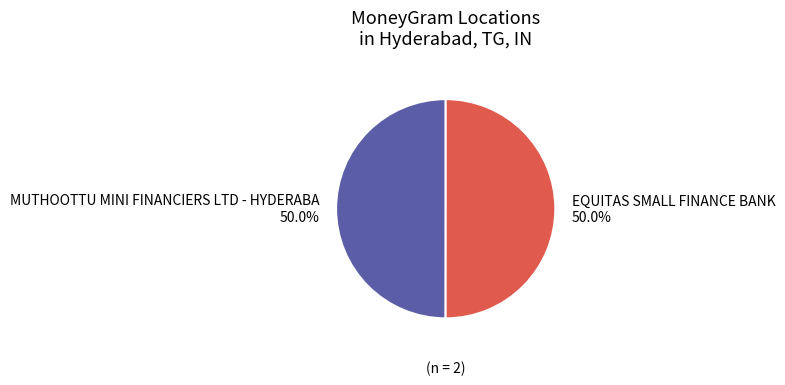

Count the number of slices in the pie.

2